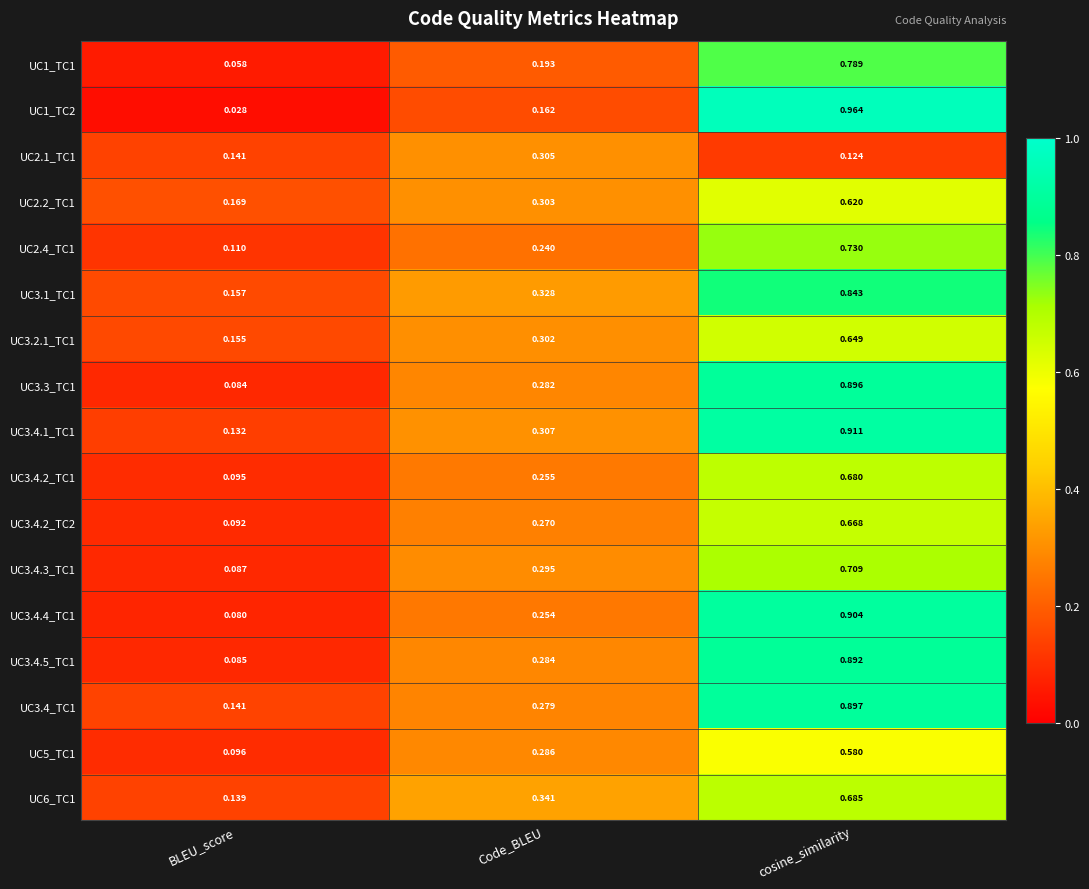

Is the value of UC3.4_TC1 at cosine_similarity greater than the value of UC2.4_TC1 at cosine_similarity?

Yes